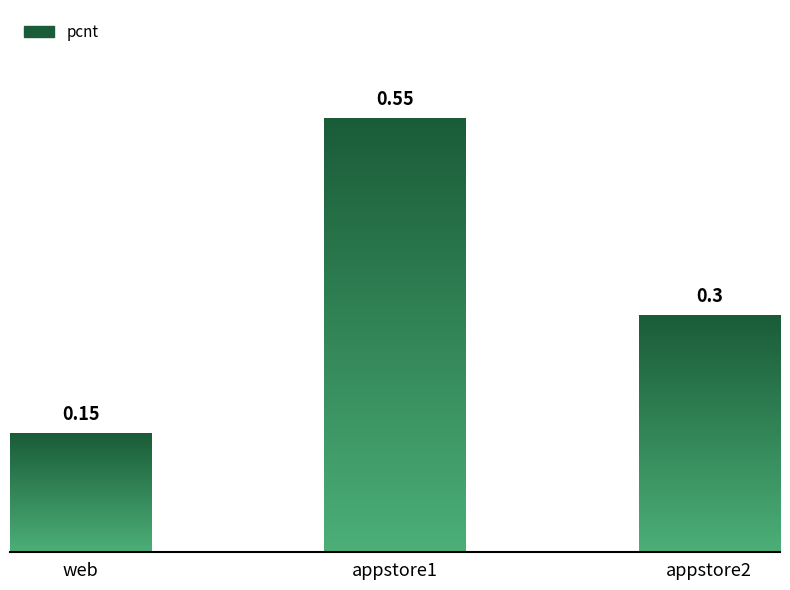

List the labels in order of value, smallest first.

web, appstore2, appstore1